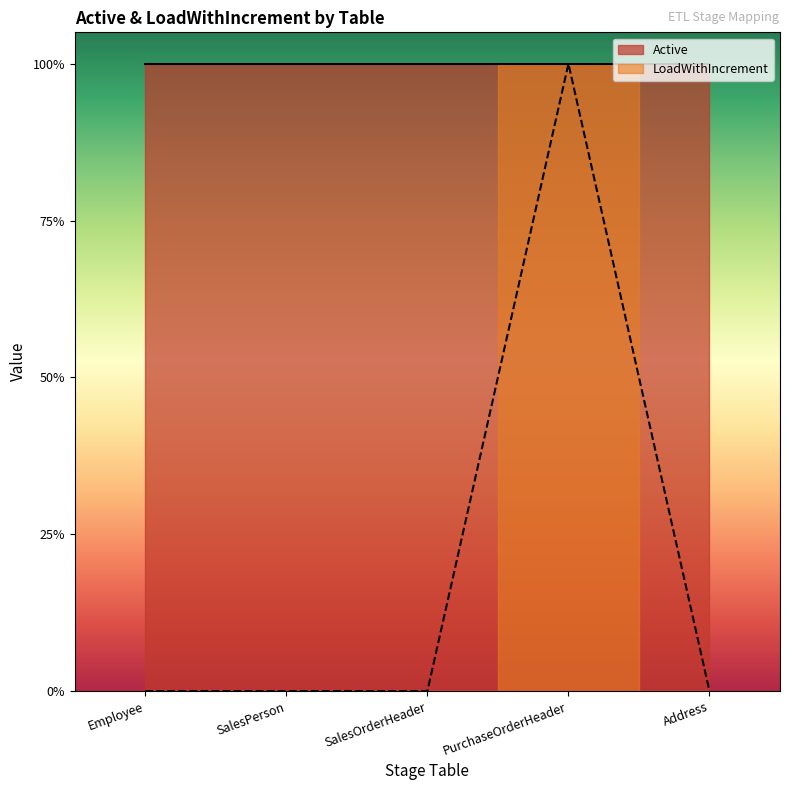

What is the greatest value displayed?

1